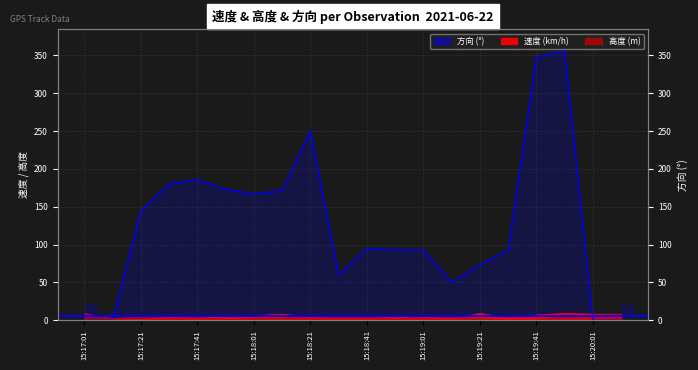

Where do 速度 and 方向 first cross each other?

15:19:51 and 15:20:01